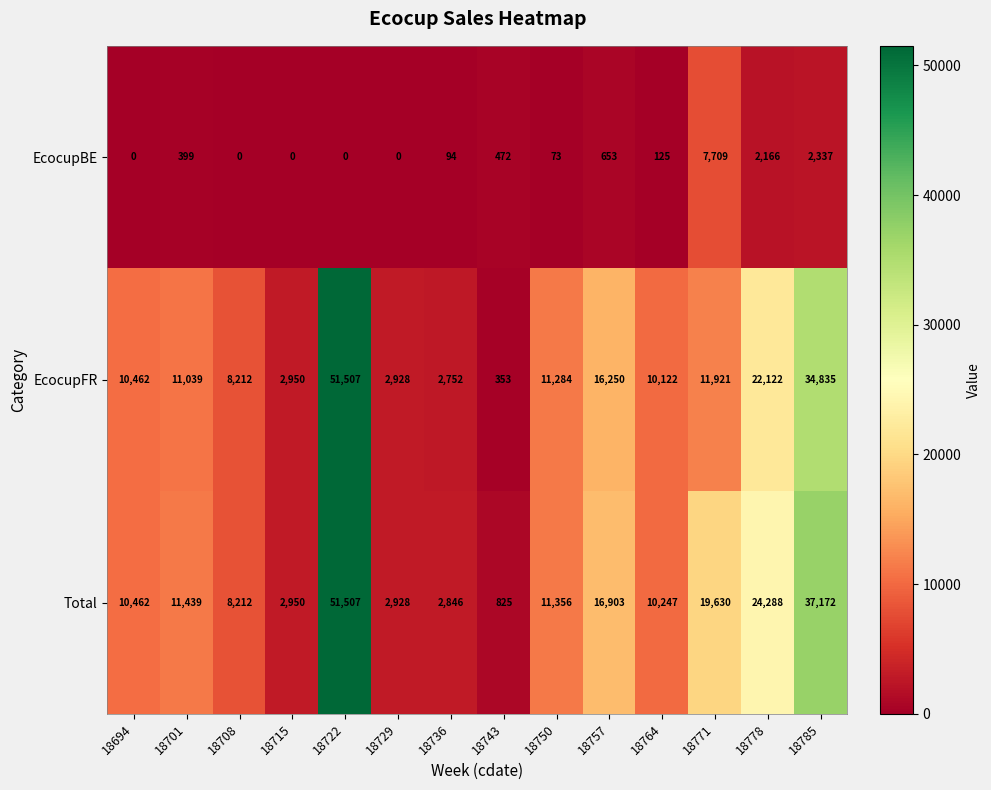

True or false: EcocupBE has a value of 1181 at 18785.

False